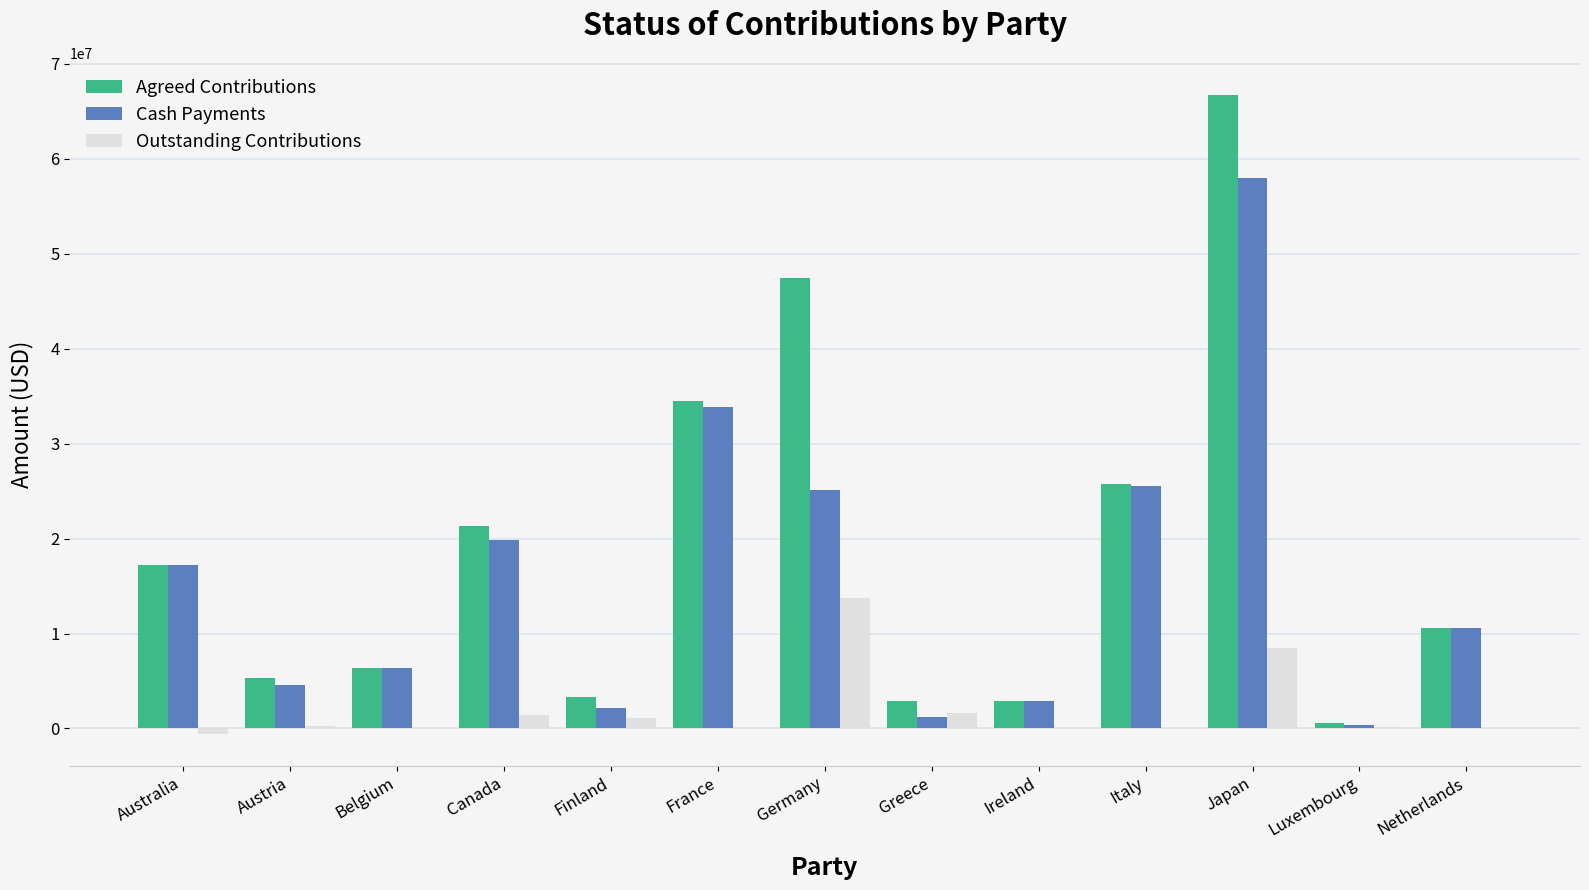

What are all the series names shown in the legend?

Agreed Contributions, Cash Payments, Outstanding Contributions